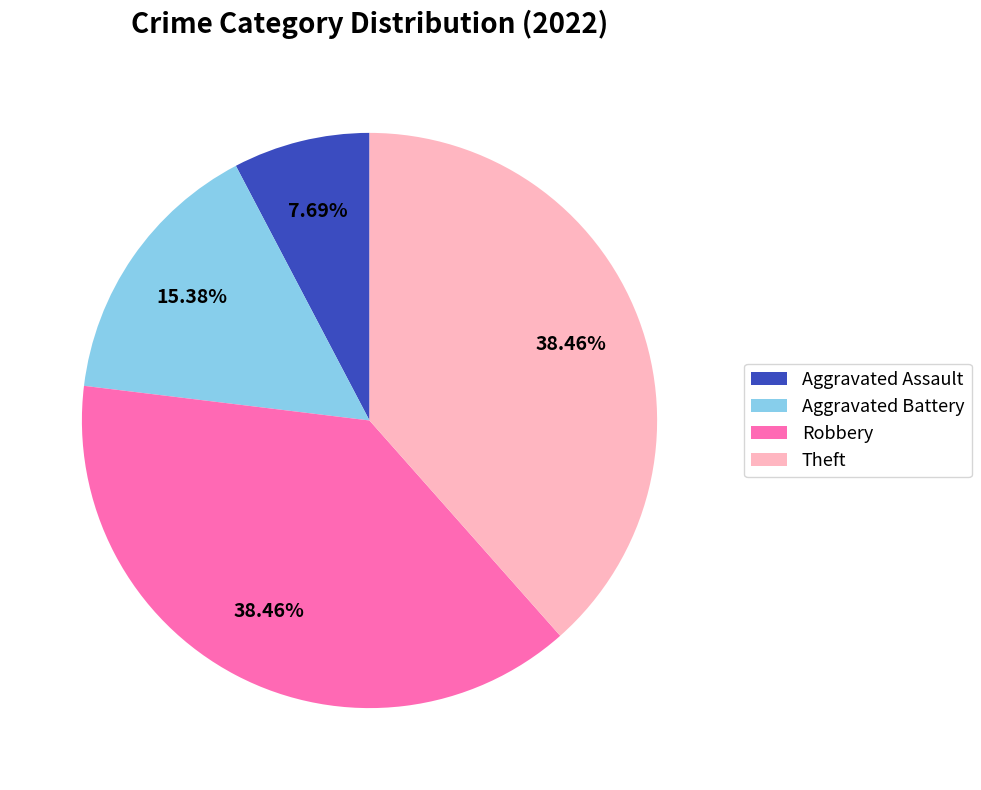

To the nearest percent, what percentage of the pie is Robbery?

38%